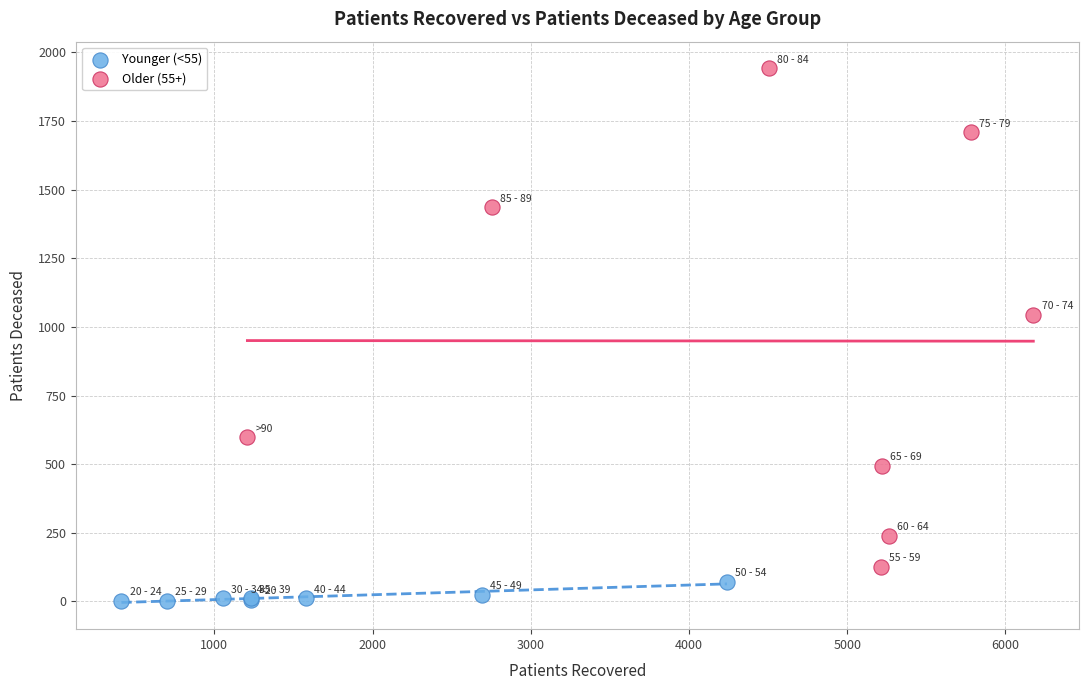

Which series has the widest spread of Y values?

Older (55+)